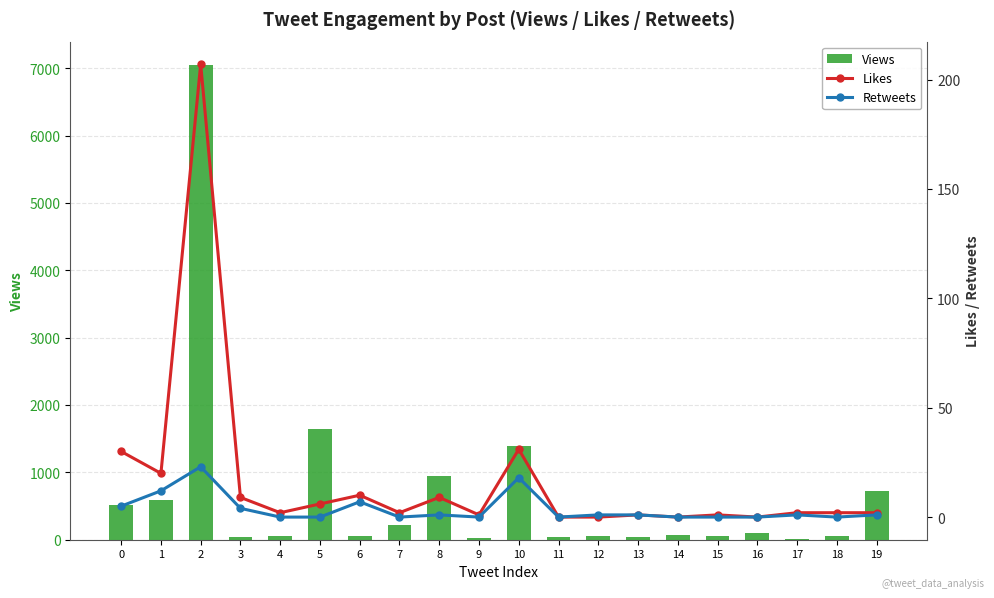

Which category has the lowest value across all series?

11